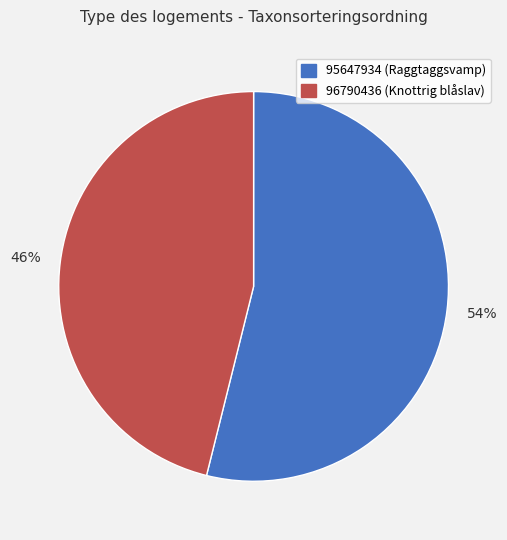

Is the sum of 95647934 (Raggtaggsvamp) and 96790436 (Knottrig blåslav) greater than half?

Yes